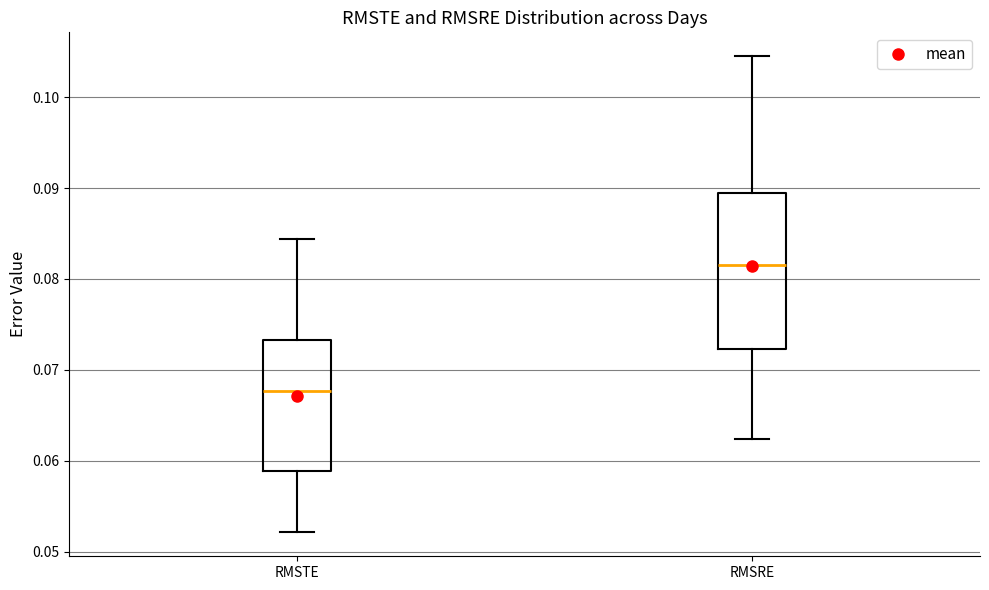

Reading left to right, read every box against the y-axis: the position of its median line, the range the box covers, and the ends of its whiskers. The values are not printed on the chart, so give them approximately, as read against the axis.

RMSTE: median 0.068, box 0.059 to 0.073, whiskers 0.052 to 0.084
RMSRE: median 0.082, box 0.072 to 0.089, whiskers 0.062 to 0.105